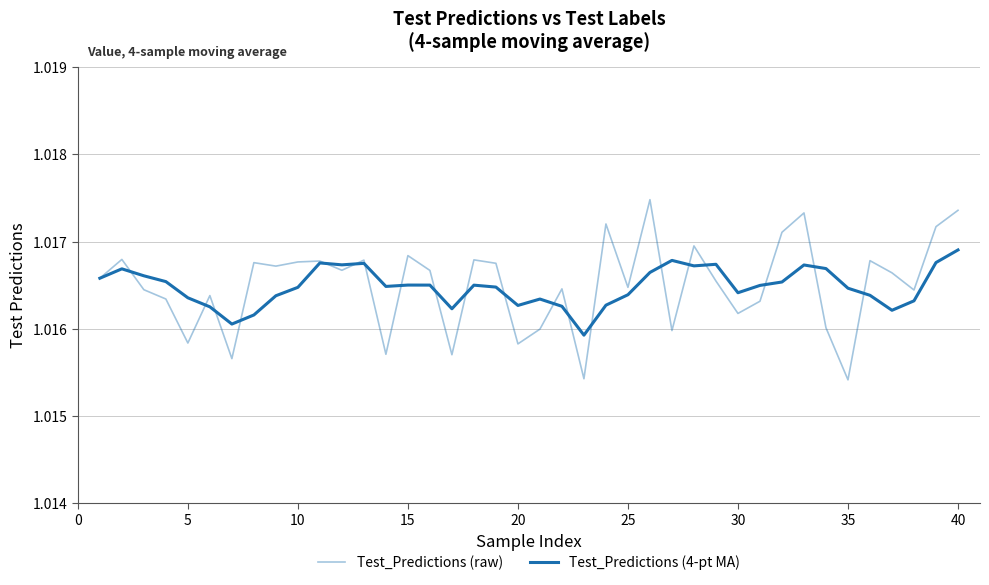

What is the minimum value for Test_Predictions (4-pt MA)?

1.0